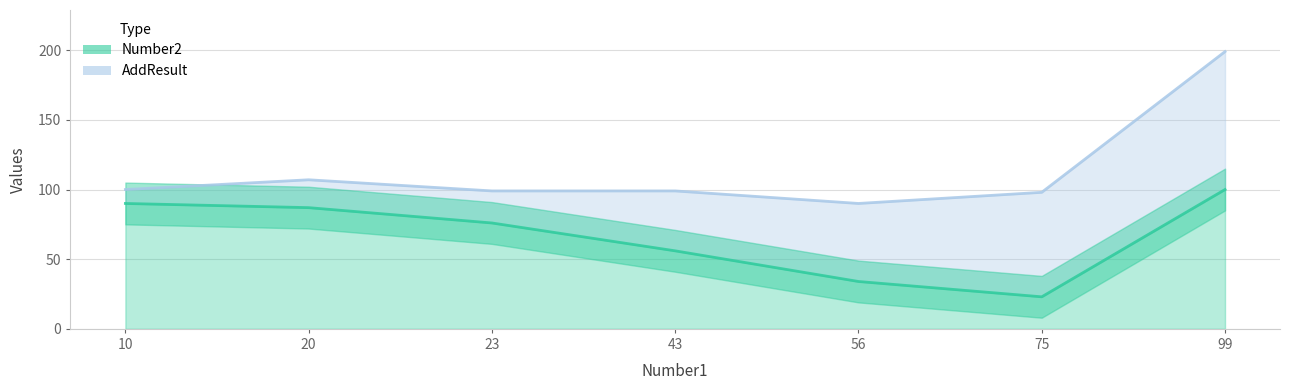

What is the difference between the Number2 values at 43 and 23?

20